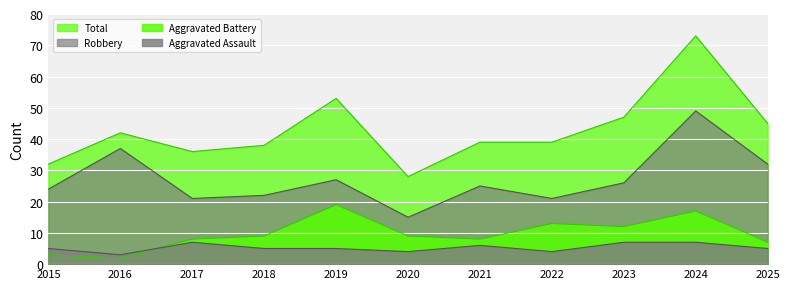

True or false: Aggravated Battery and Total intersect in this chart.

False